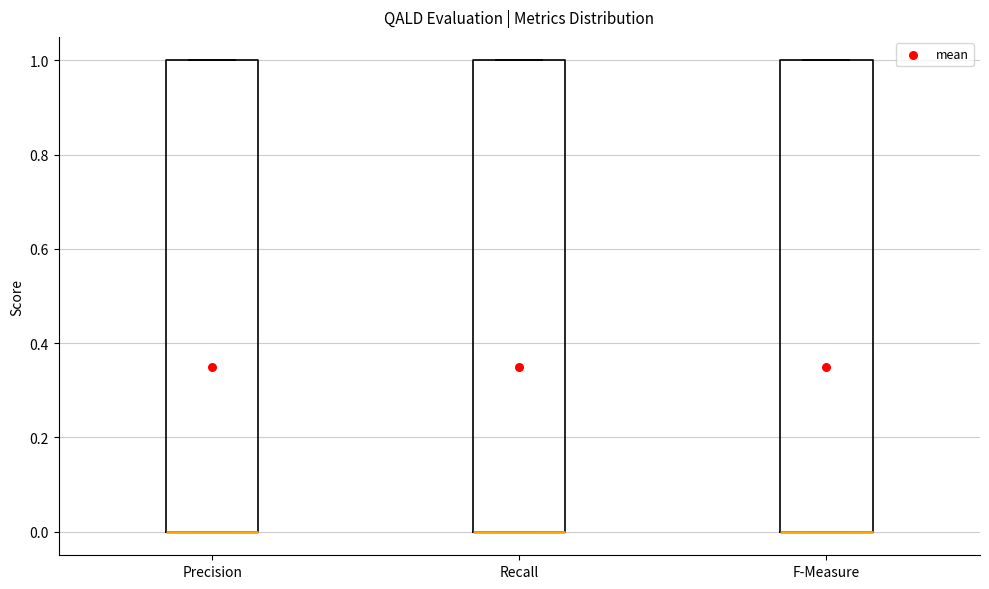

Reading left to right, transcribe this box plot: for each box, give where its median line is, the range the box spans, and where its two whiskers end, as read against the y-axis. The values are not printed on the chart, so give them approximately, as read against the axis.

Precision: median 0 (drawn on the box's lower edge), box 0 to 1, whiskers 0 to 1
Recall: median 0 (drawn on the box's lower edge), box 0 to 1, whiskers 0 to 1
F-Measure: median 0 (drawn on the box's lower edge), box 0 to 1, whiskers 0 to 1